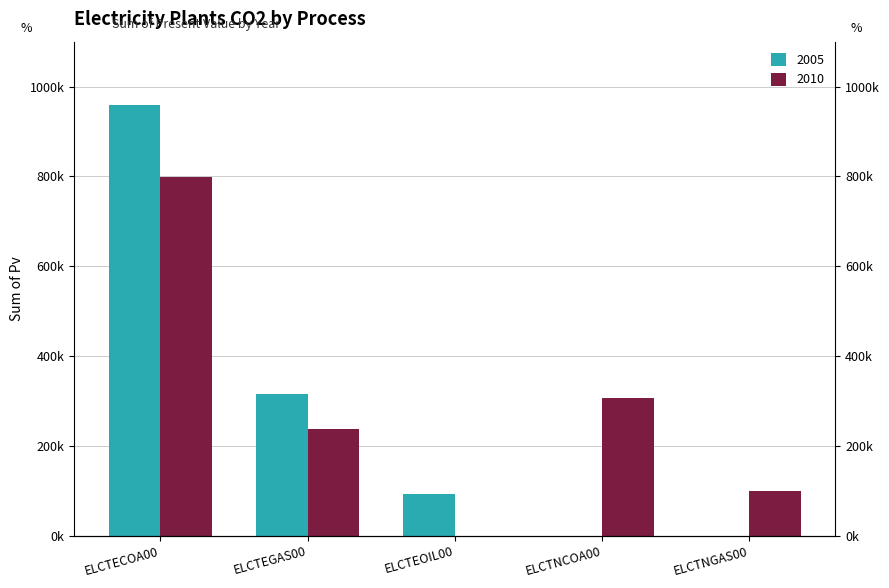

What position from the right is ELCTECOA00?

5